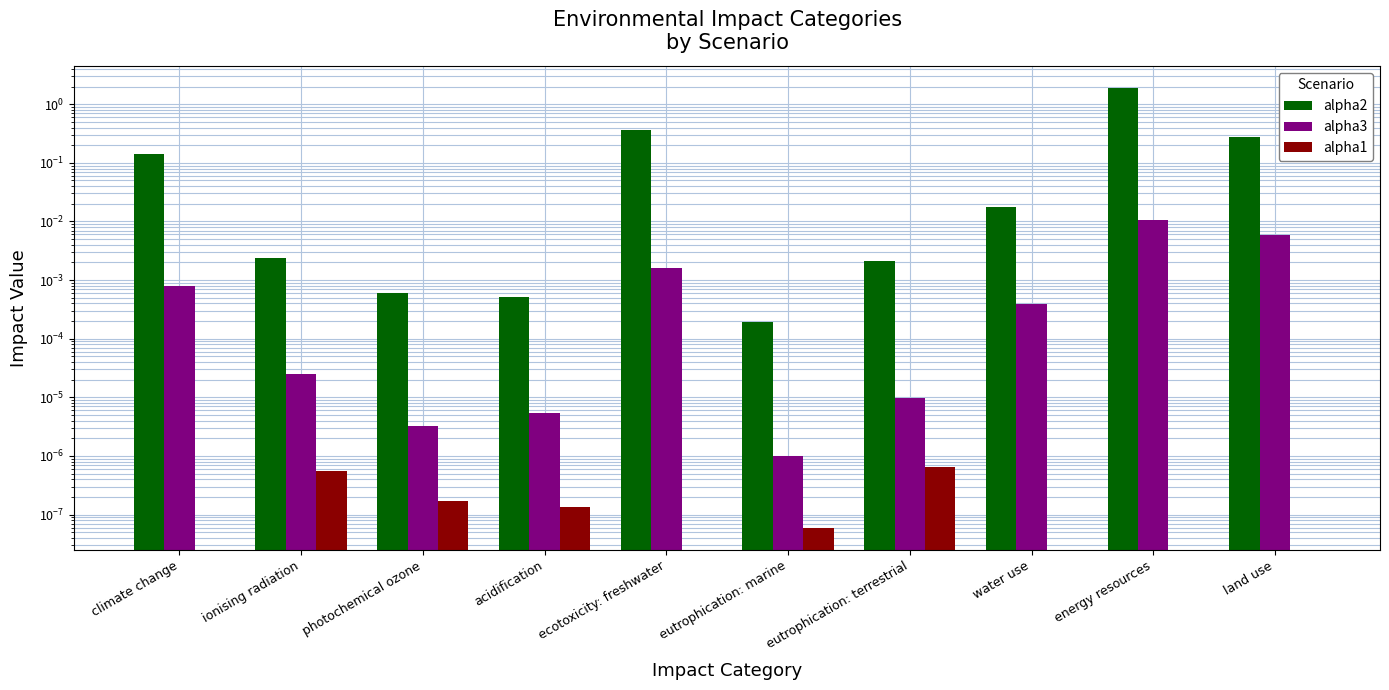

True or false: alpha1 has a value of 0.0 at eutrophication: marine.

False